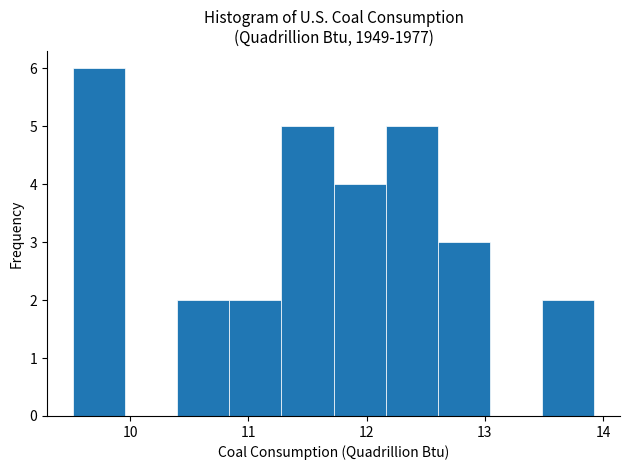

Reading left to right, list every bar in this chart as the range it spans on the x-axis followed by its height. Neither the bar edges nor the heights are printed on the chart, so give them approximately, as read against the axes.

9.5 to 10.0: 6
10.0 to 10.4: 0
10.4 to 10.8: 2
10.8 to 11.3: 2
11.3 to 11.7: 5
11.7 to 12.2: 4
12.2 to 12.6: 5
12.6 to 13.0: 3
13.0 to 13.5: 0
13.5 to 13.9: 2